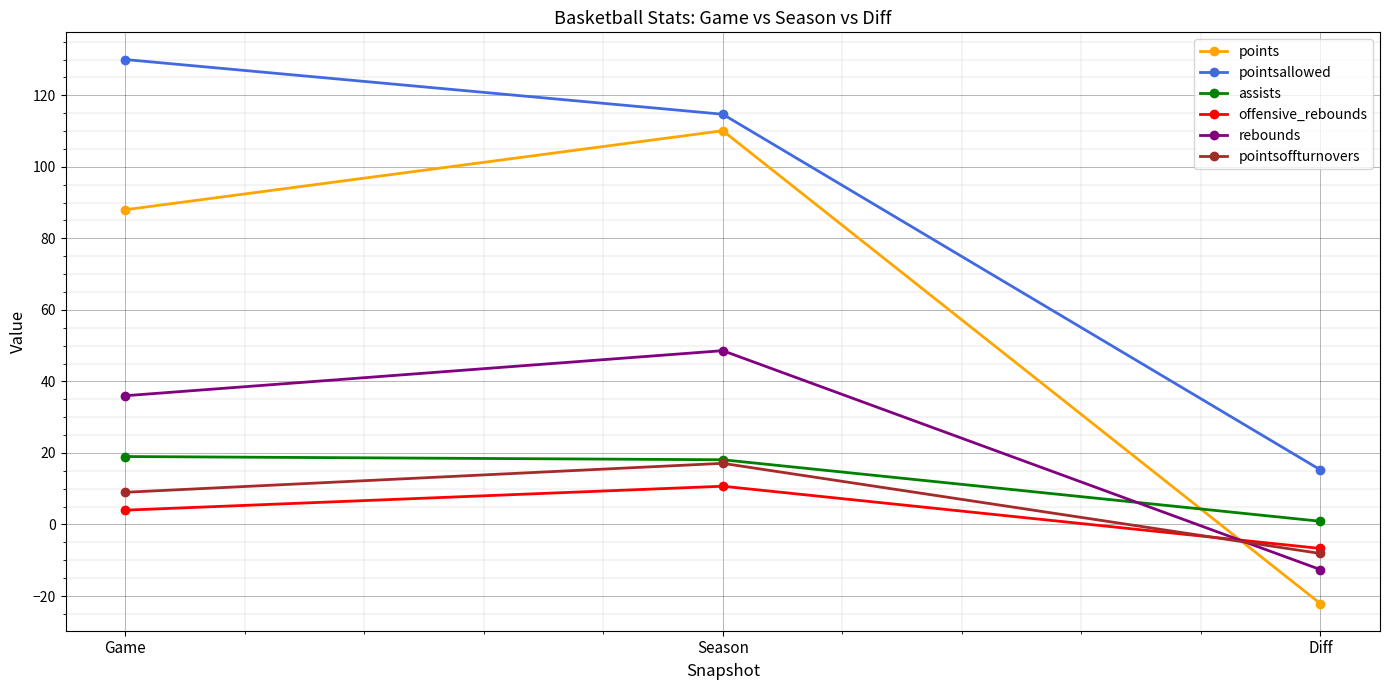

Rank the series by their maximum value, from highest to lowest.

pointsallowed, points, rebounds, assists, pointsoffturnovers, offensive_rebounds